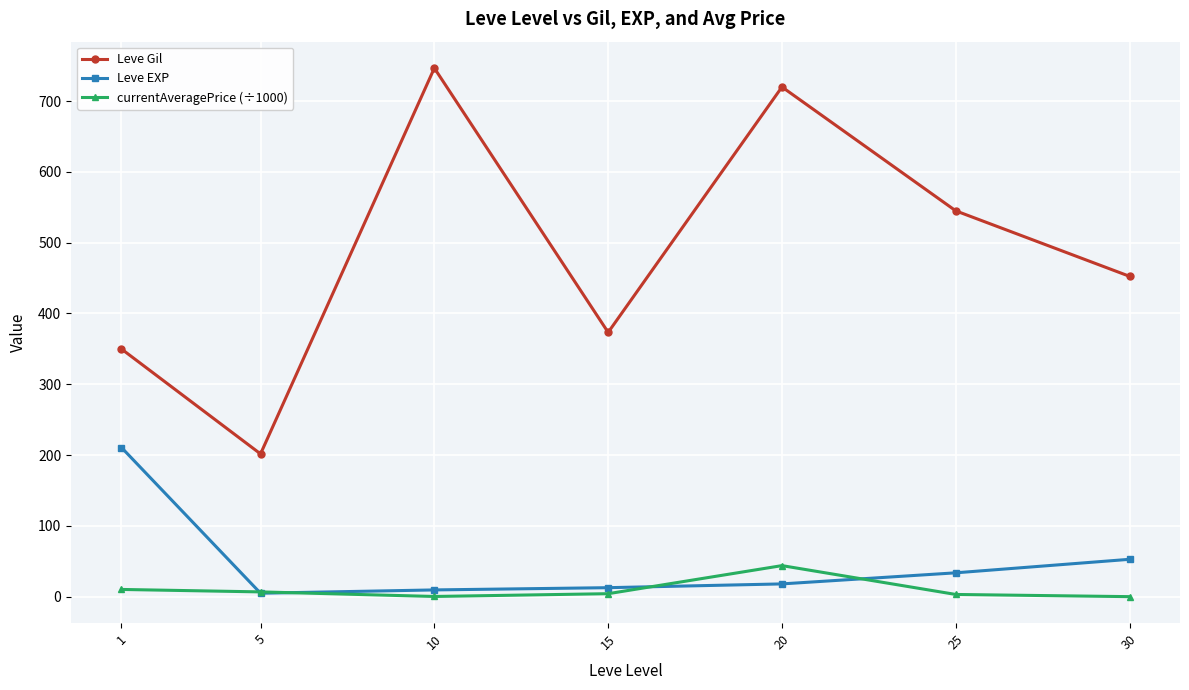

Which series has the largest total across all categories?

Leve Gil